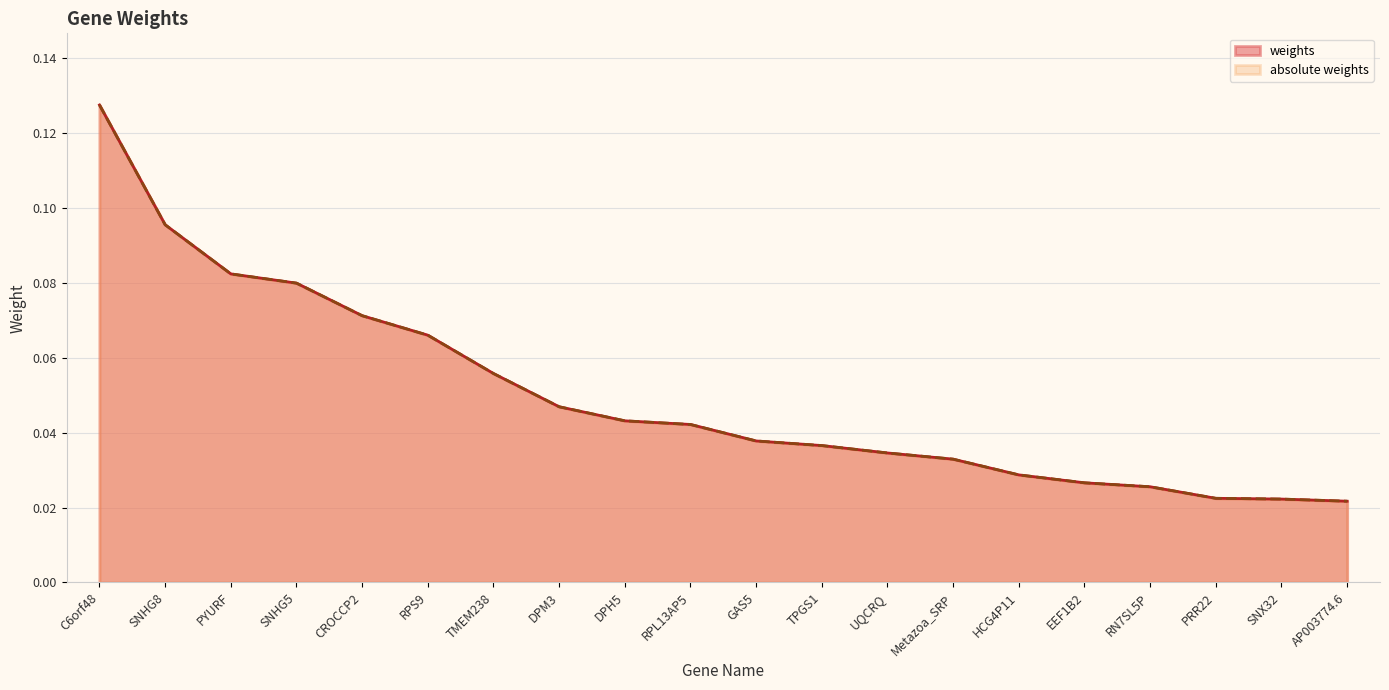

Which series has the largest range (max minus min)?

weights